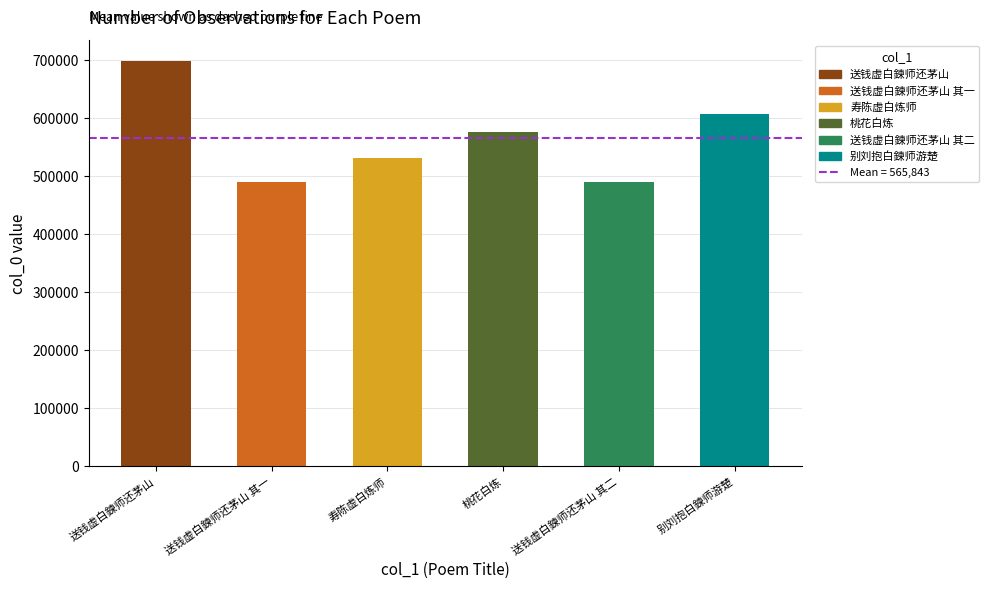

Which has a higher value, 桃花白炼 or 送钱虚白鍊师还茅山 其二?

桃花白炼